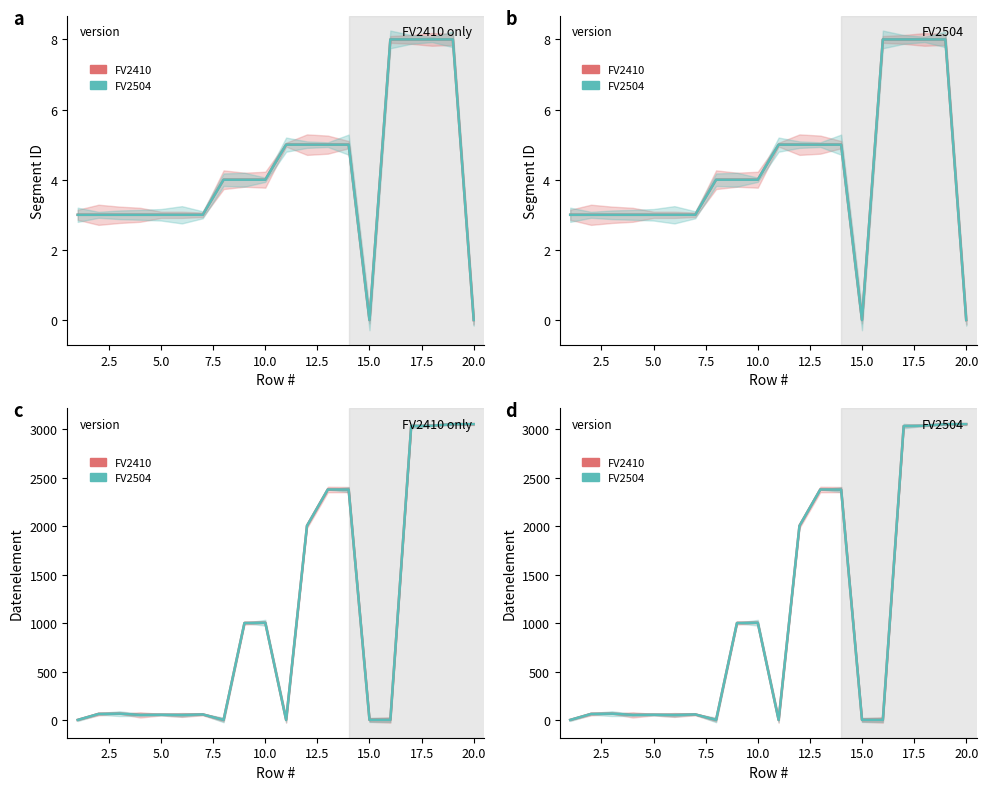

What is the maximum value for FV2410?

3055